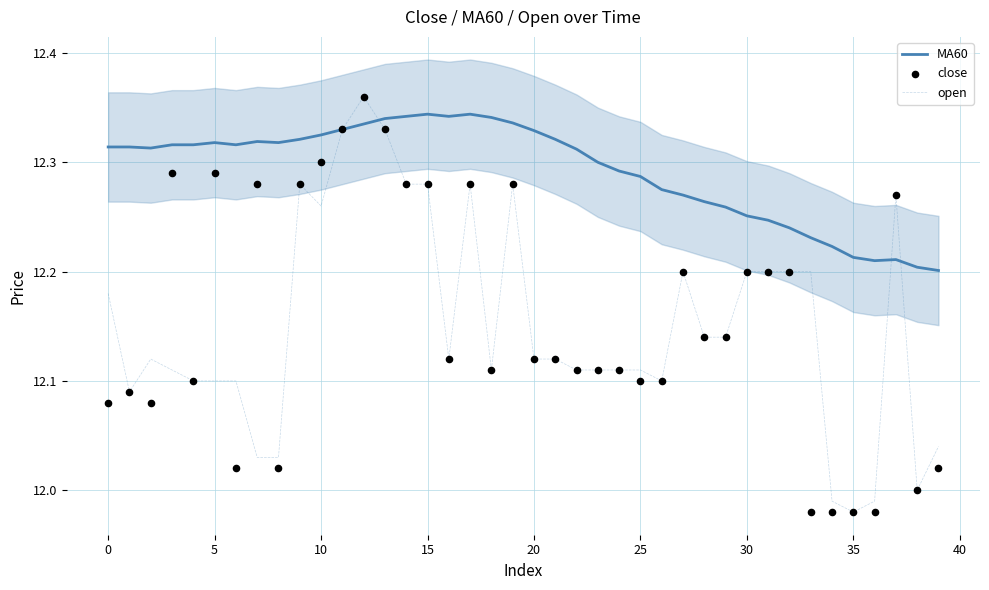

Which series has the largest Y range (max minus min)?

open